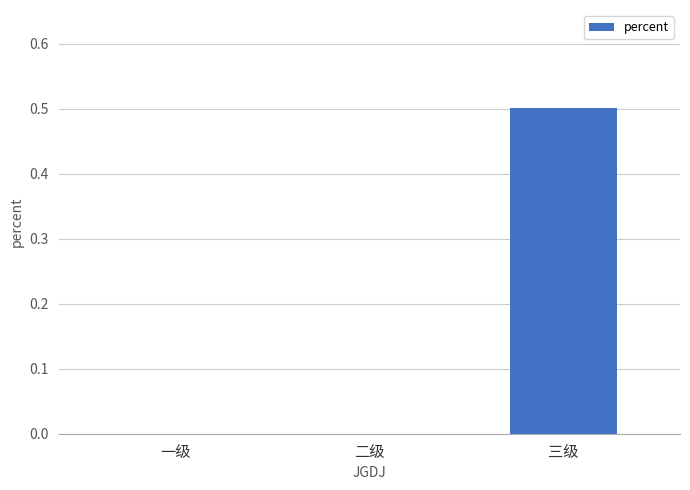

Are the bars grouped side by side (vs. stacked)?

No